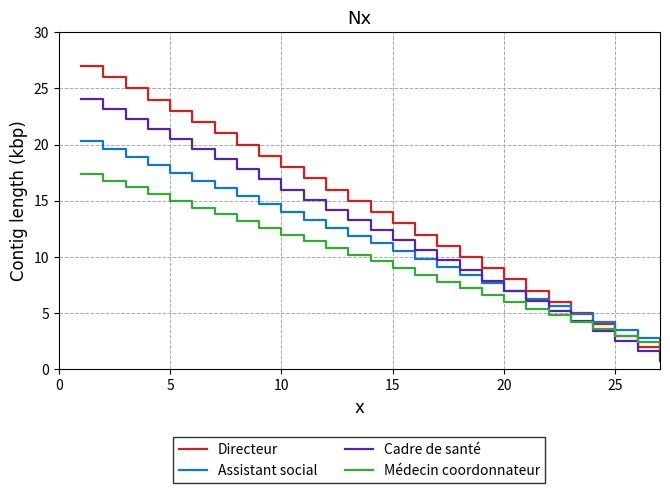

Which series has the widest spread of values?

Directeur